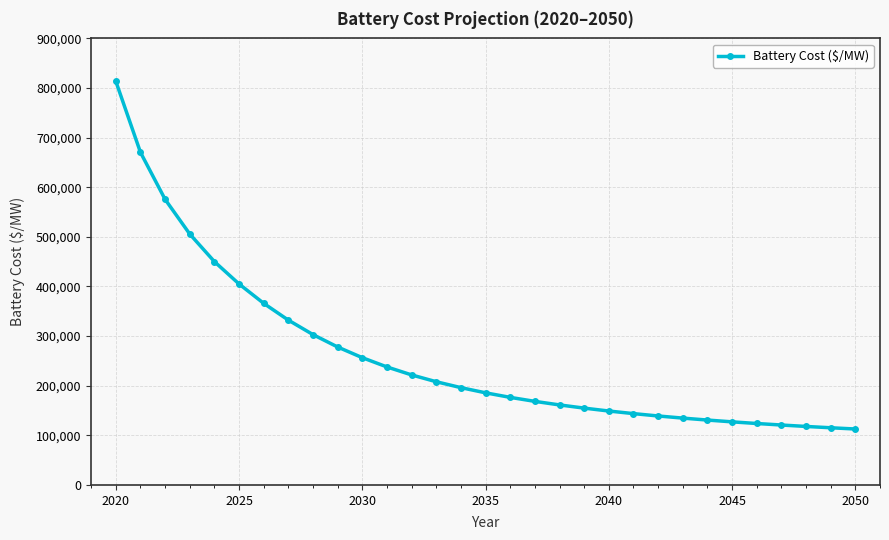

What is the maximum value shown in the chart?

813519.9